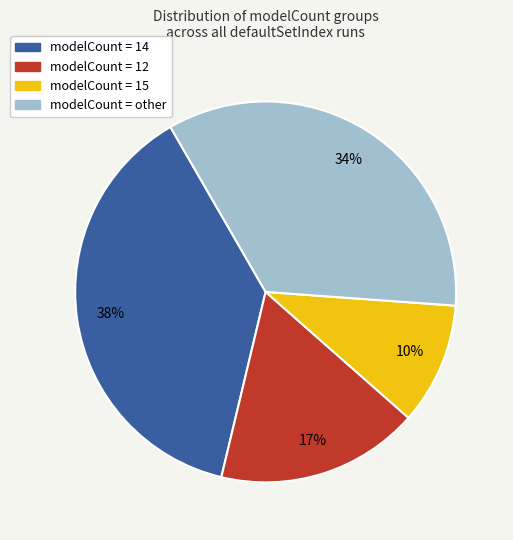

How many segments does this pie chart have?

4